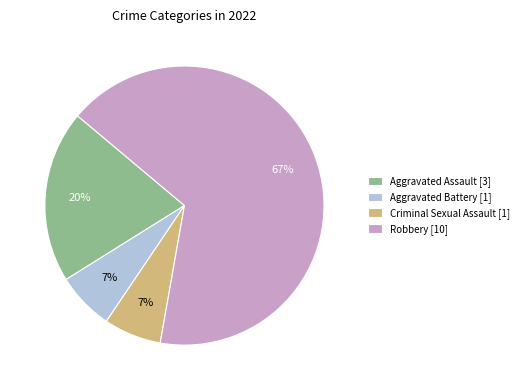

To the nearest percent, what portion does Aggravated Assault represent?

20%